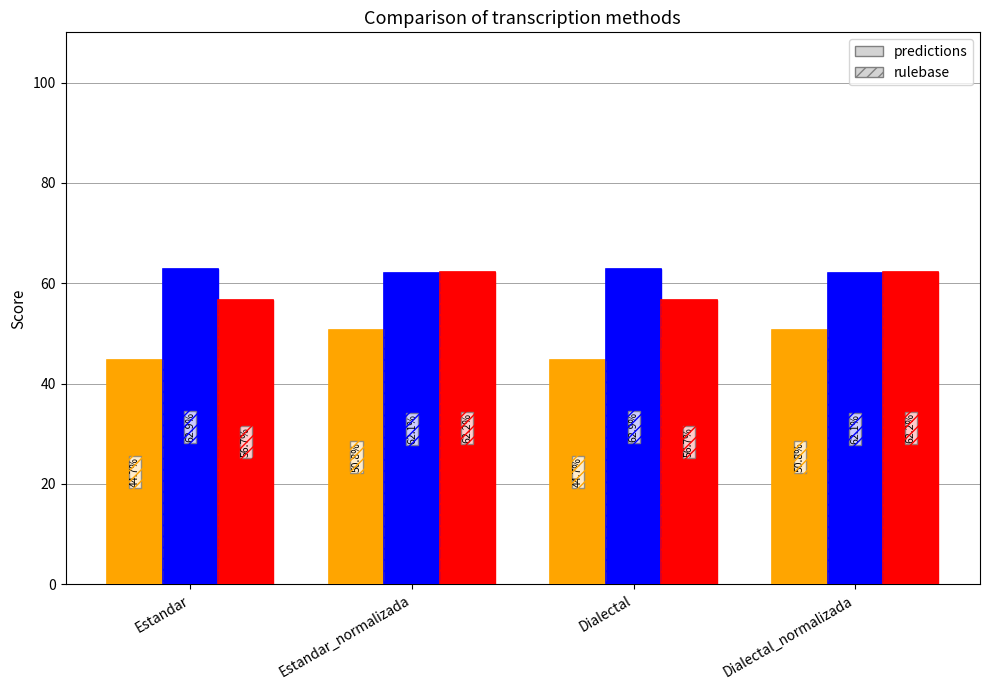

What is the difference between the highest and lowest values at Estandar?

18.2